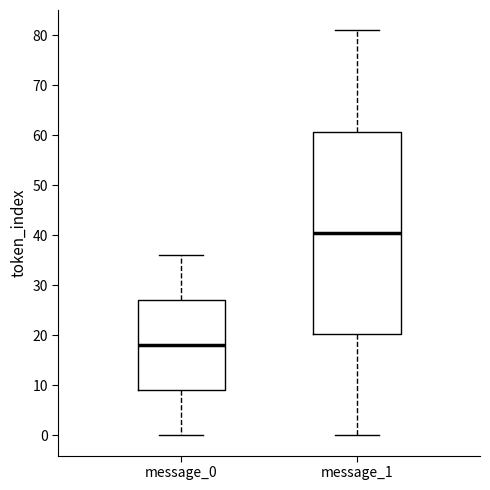

Where is the lower edge of the box for message_0 on the y-axis? The values are not printed on the chart, so give them approximately, as read against the axis.

9